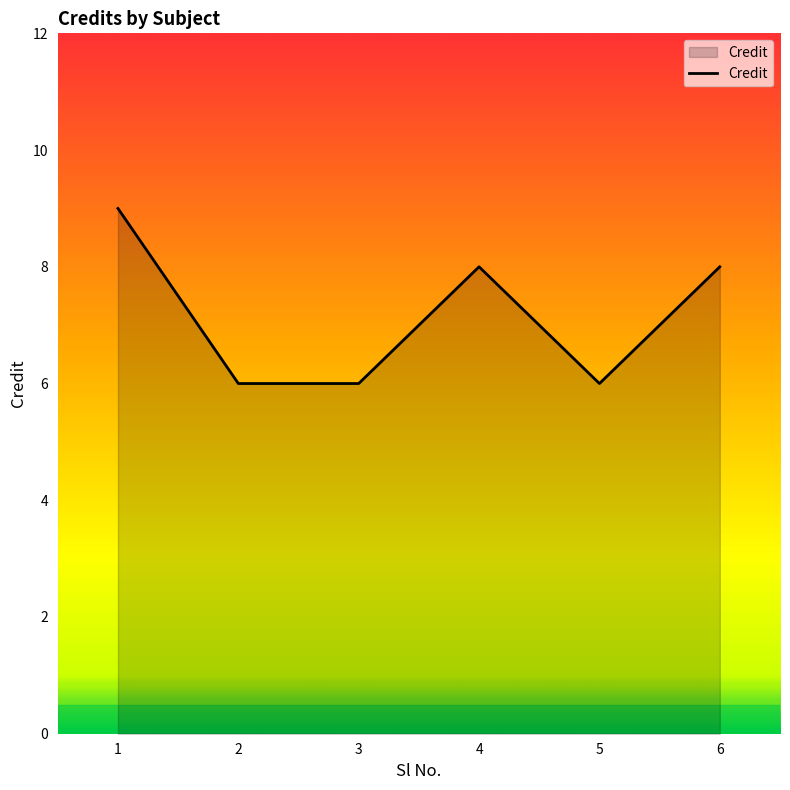

What is the greatest value displayed?

9